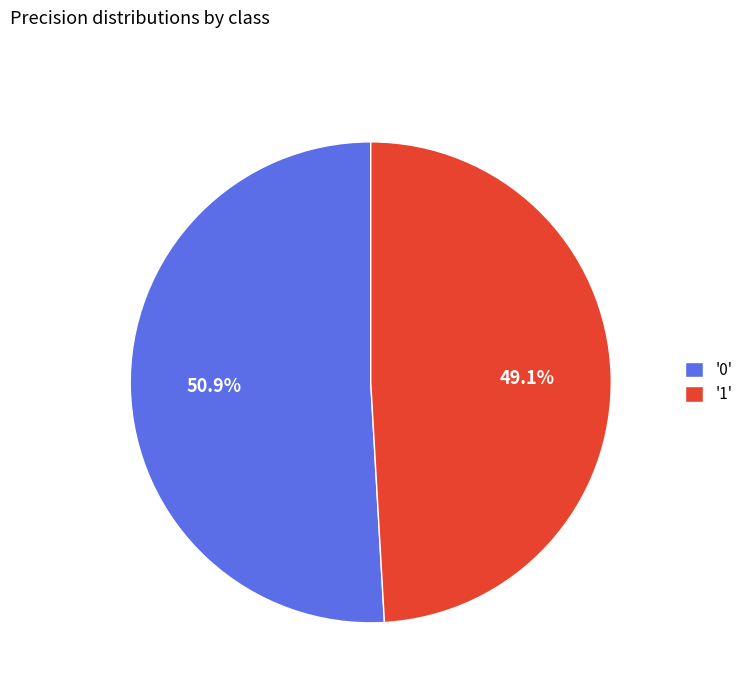

Rank the categories by value from lowest to highest.

'1', '0'